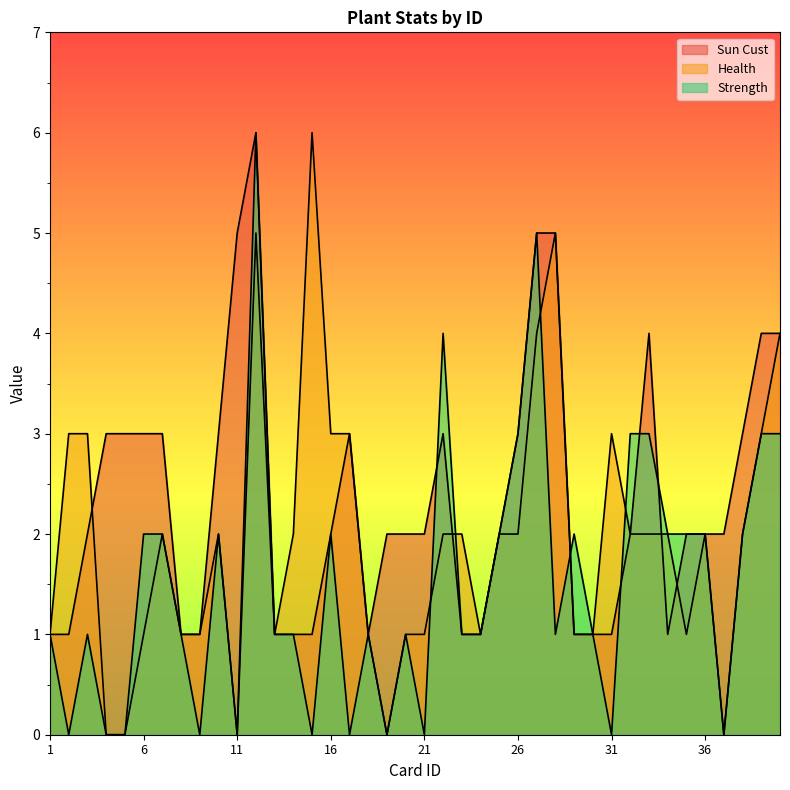

The Strength series shows 3 at 26. True or false?

True